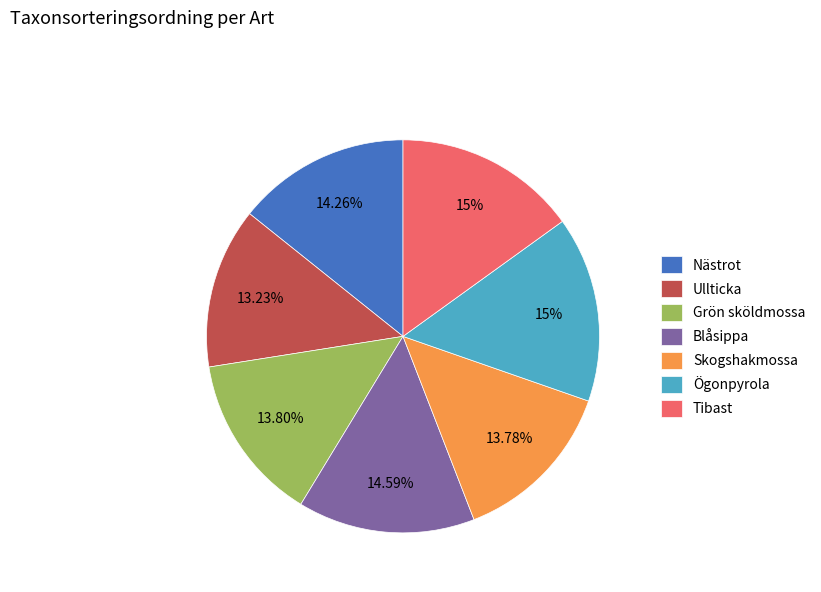

Does Ullticka represent more than half of the total?

No